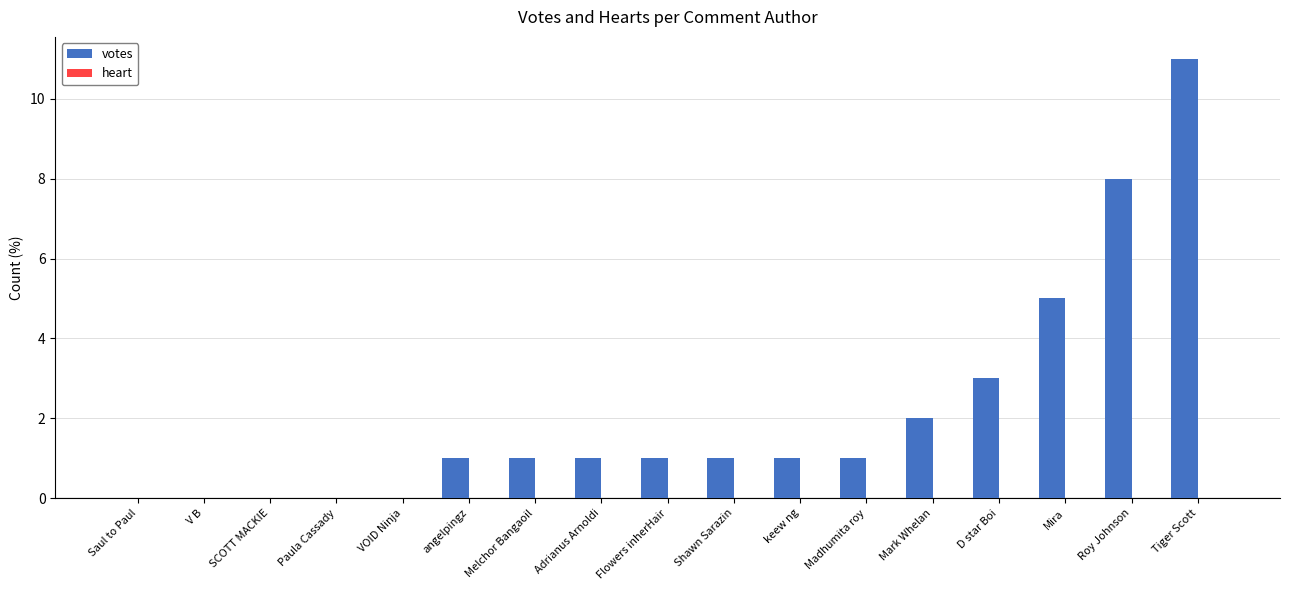

What value does the data have at Tiger Scott, to the nearest 10?

10